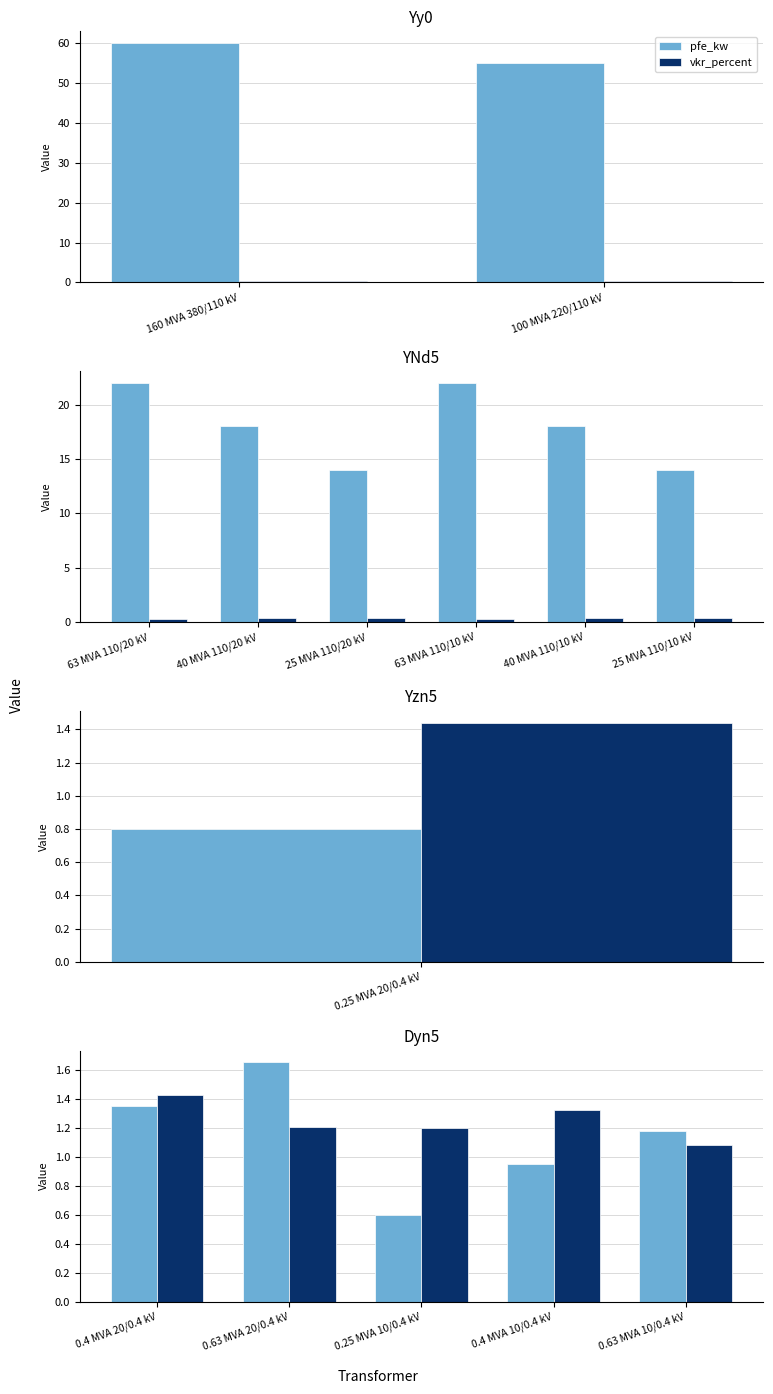

Is it true that vkr_percent equals 1.6 at 0.63 MVA 10/0.4 kV?

False